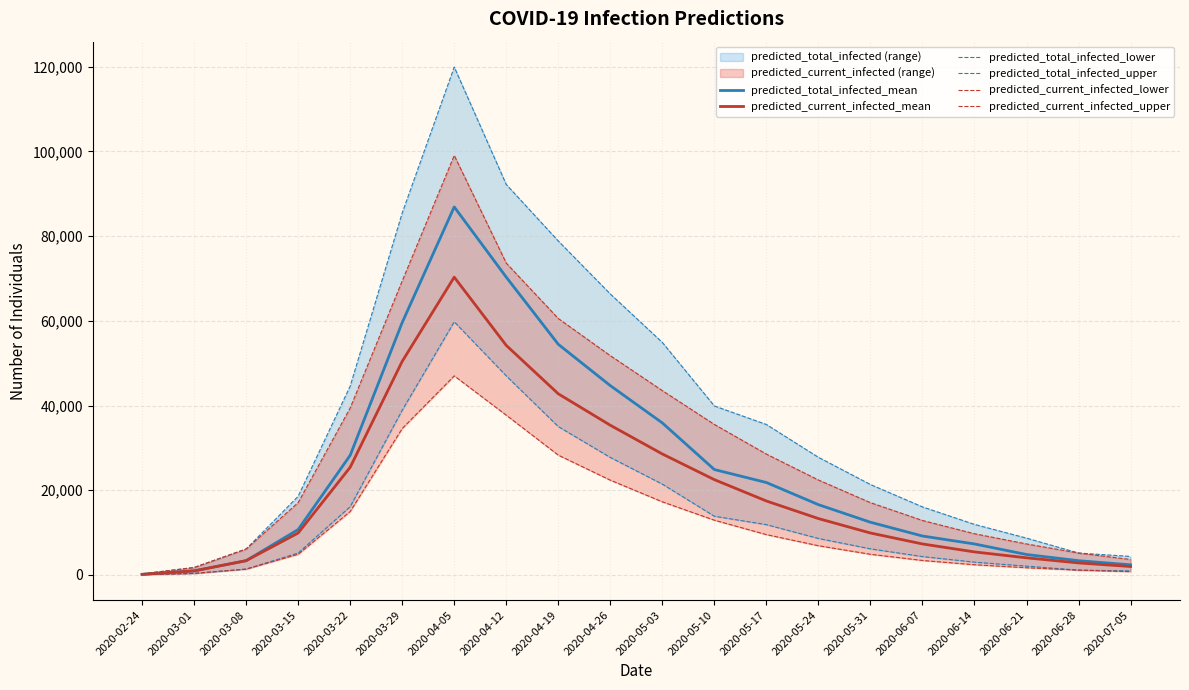

What is the average value of the predicted_current_infected_mean series?

20304